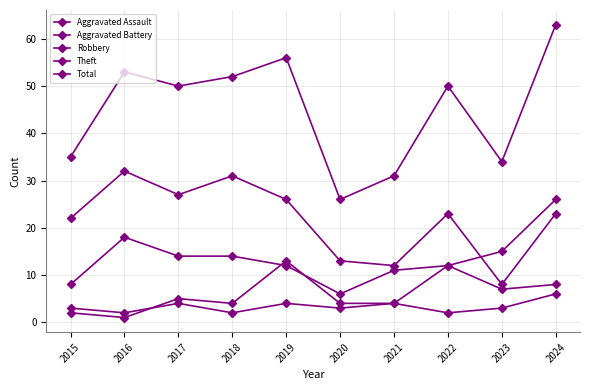

What is the sum of the Total values at 2017 and 2024?

113